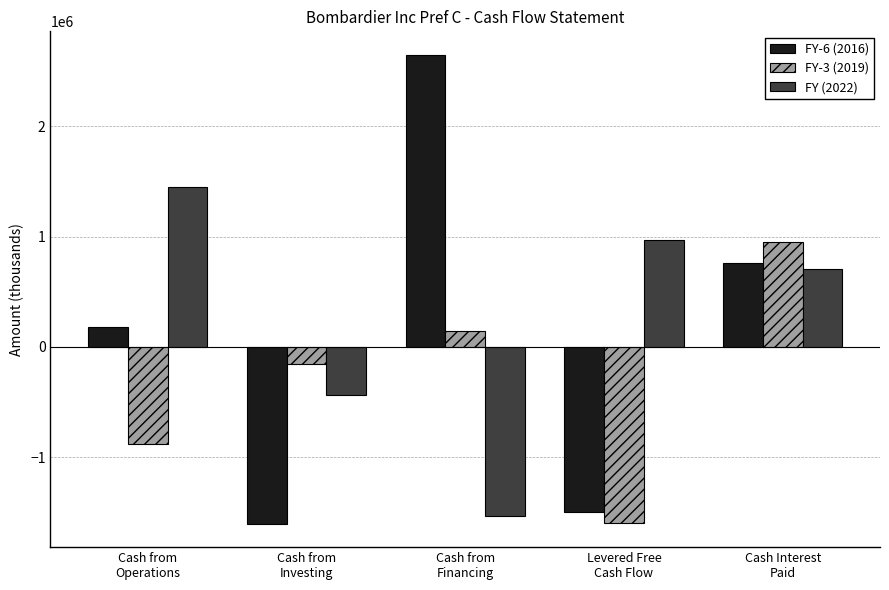

What is the approximate value of FY-3 (2019) at Levered Free
Cash Flow?

-1599739.7